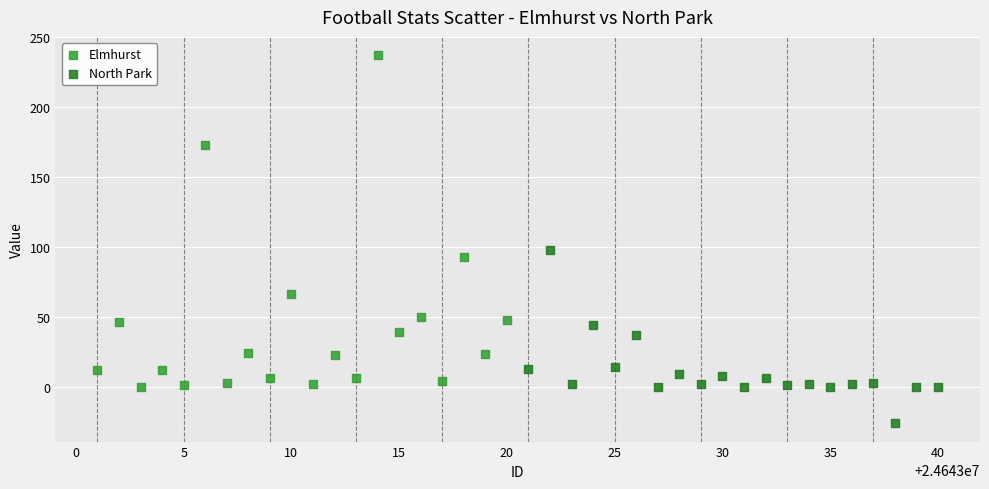

What are all the series names shown in the legend?

Elmhurst, North Park